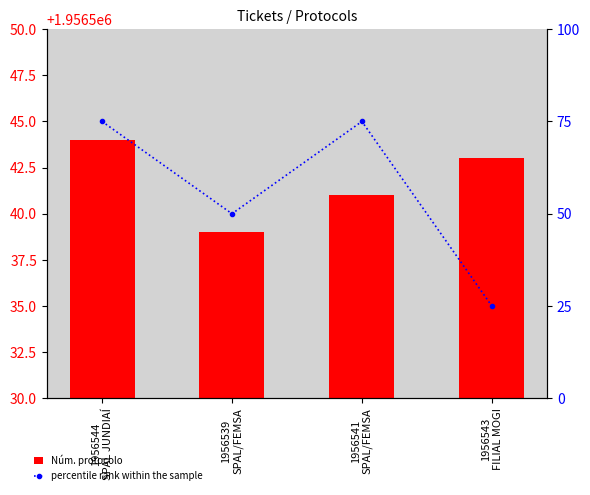

Is it true that percentile rank within the sample equals 35 at 1956543
FILIAL MOGI?

False